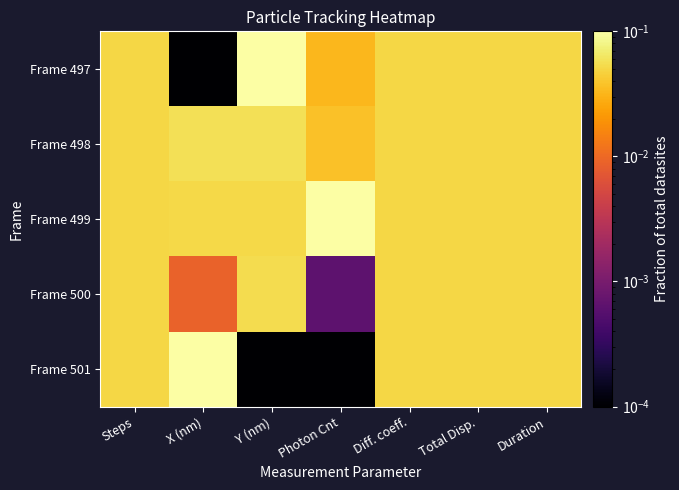

Reading right to left, list all the values displayed in this chart.

Frame 497: Duration=0.1	Total Disp.=0.1	Diff. coeff.=0.1	Photon Cnt=0.0	Y (nm)=0.1	X (nm)=0.0	Steps=0.1
Frame 498: Duration=0.1	Total Disp.=0.1	Diff. coeff.=0.1	Photon Cnt=0.0	Y (nm)=0.1	X (nm)=0.1	Steps=0.1
Frame 499: Duration=0.1	Total Disp.=0.1	Diff. coeff.=0.1	Photon Cnt=0.1	Y (nm)=0.1	X (nm)=0.1	Steps=0.1
Frame 500: Duration=0.1	Total Disp.=0.1	Diff. coeff.=0.1	Photon Cnt=0.0	Y (nm)=0.1	X (nm)=0.0	Steps=0.1
Frame 501: Duration=0.1	Total Disp.=0.1	Diff. coeff.=0.1	Photon Cnt=0.0	Y (nm)=0.0	X (nm)=0.1	Steps=0.1